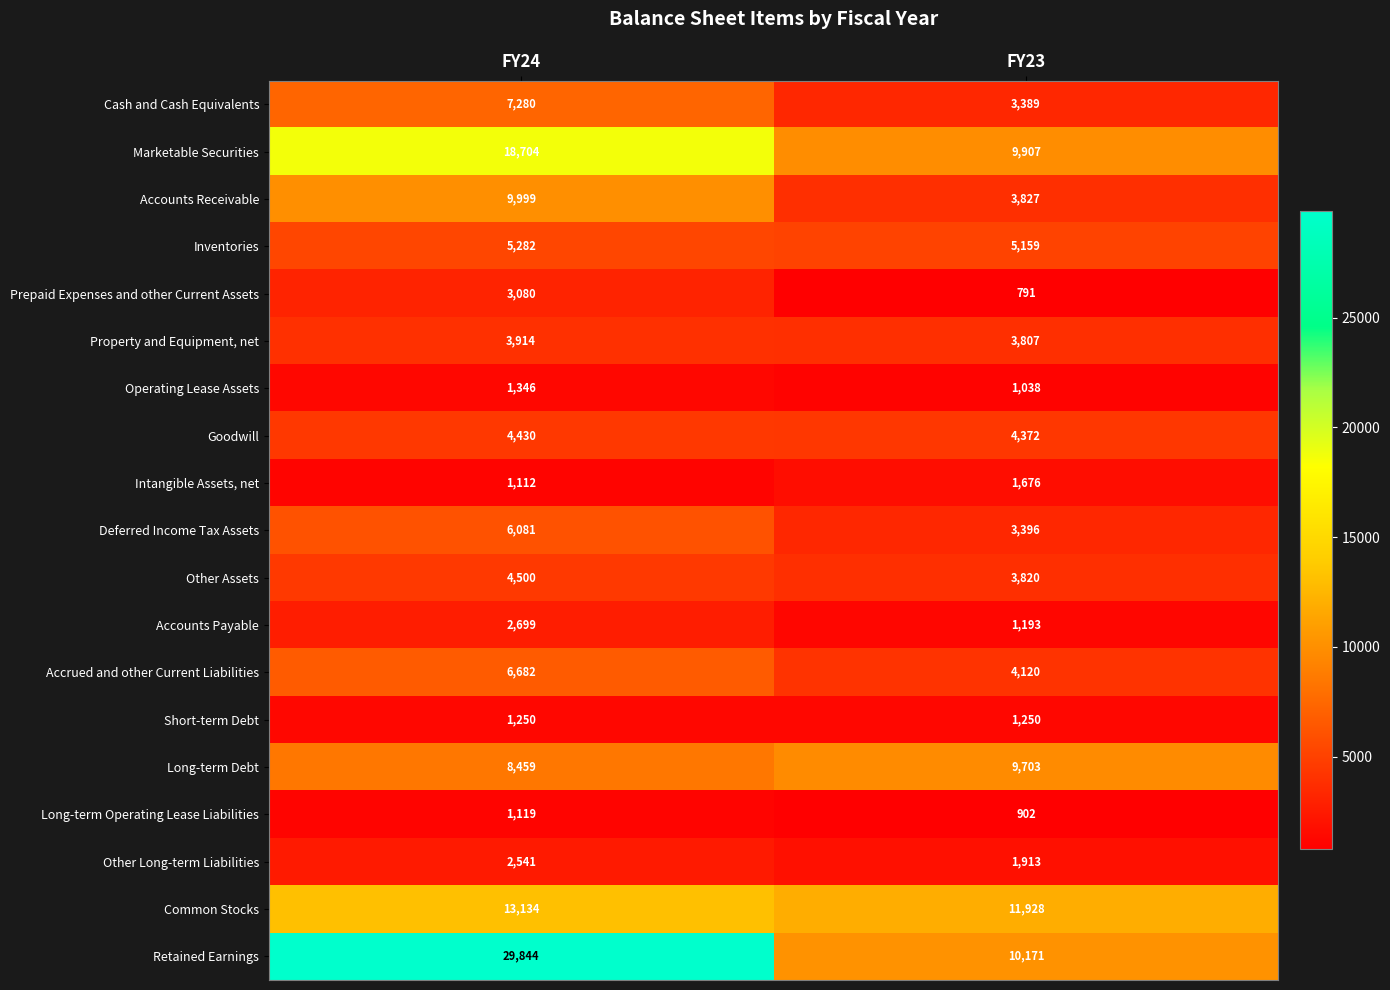

At which category is the sum across all series the highest?

FY24